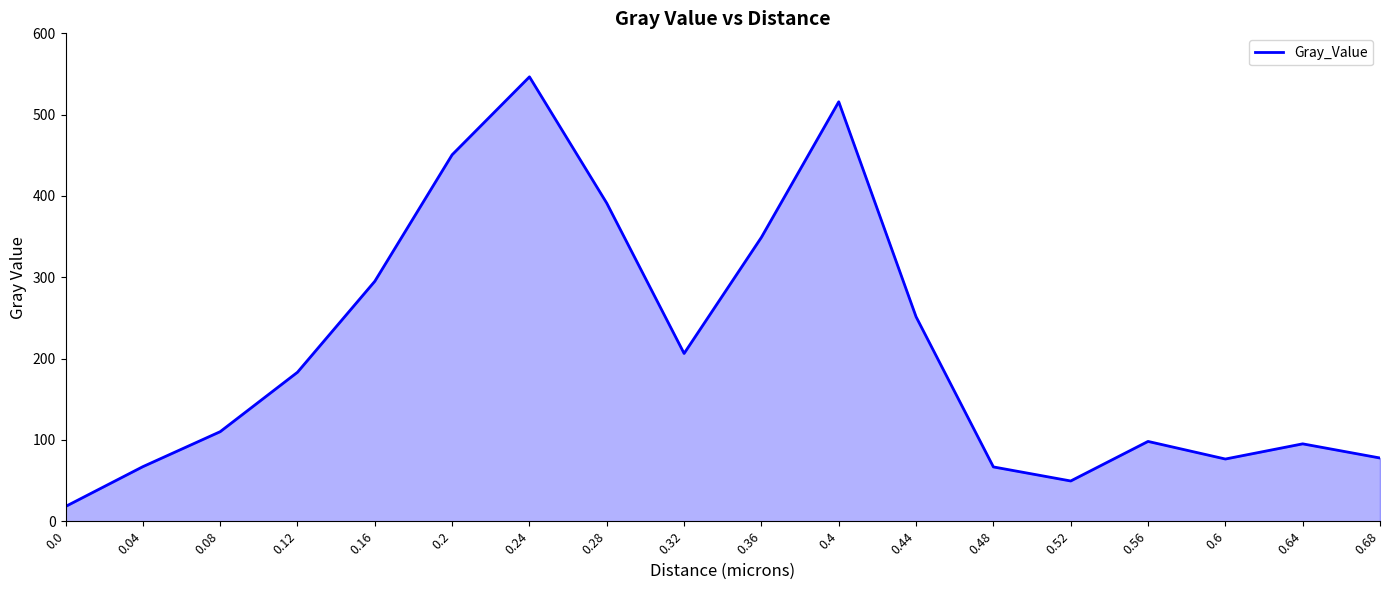

What is the change in value from 0.12 to 0.44?

+68.2